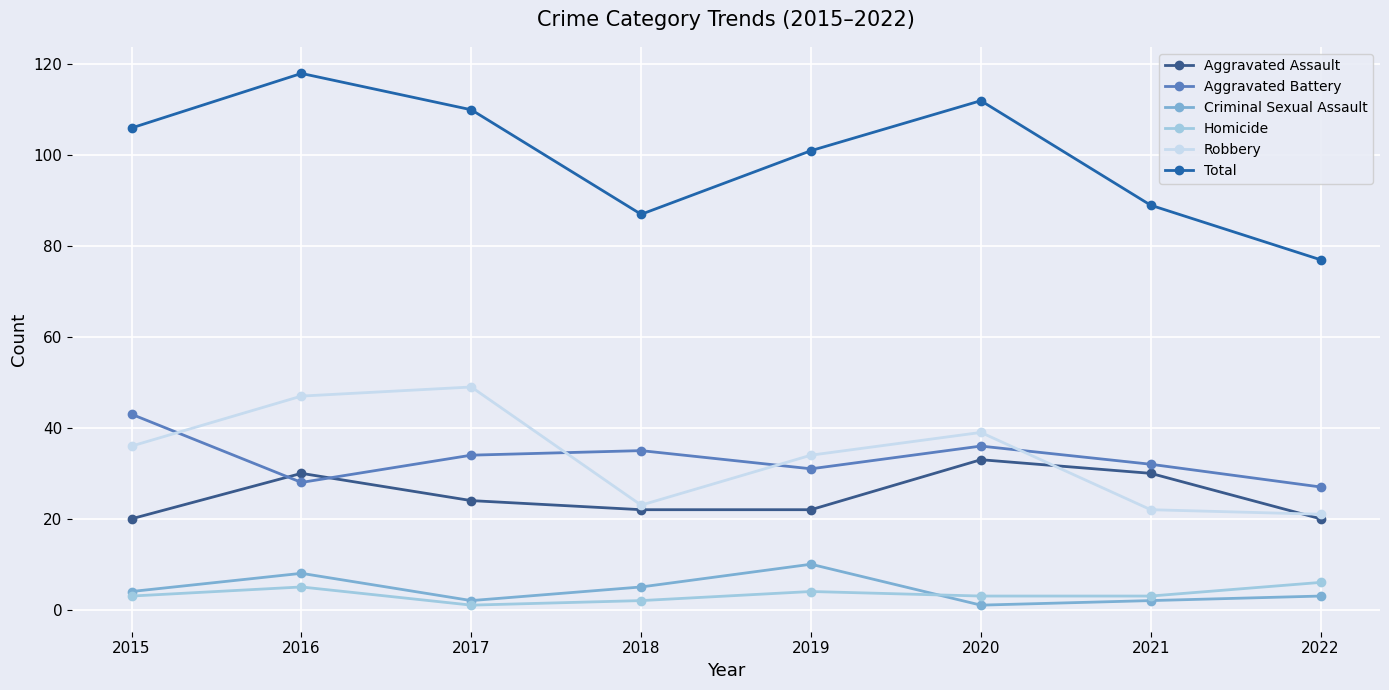

At which category is the sum across all series the highest?

2016